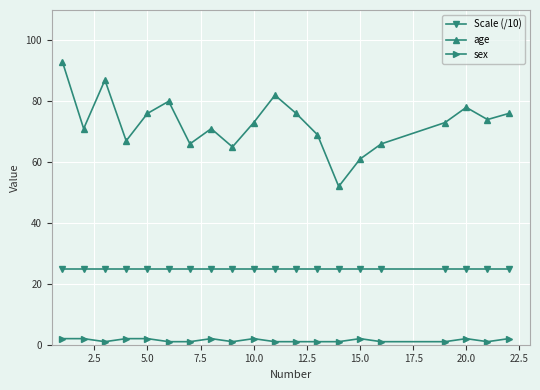

What is the smallest value displayed?

1